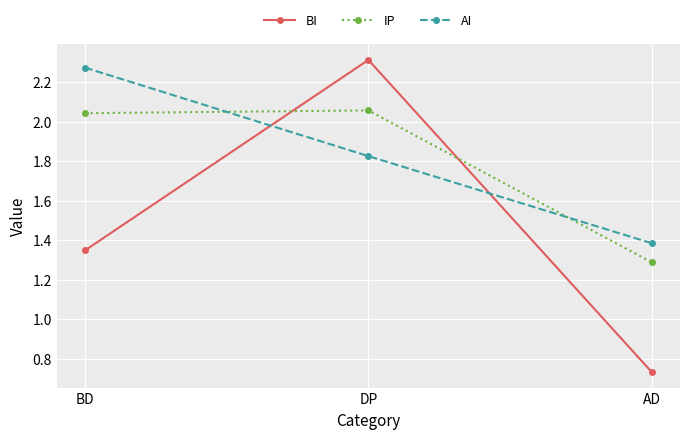

List the labels in order of IP value, smallest first.

AD, BD, DP